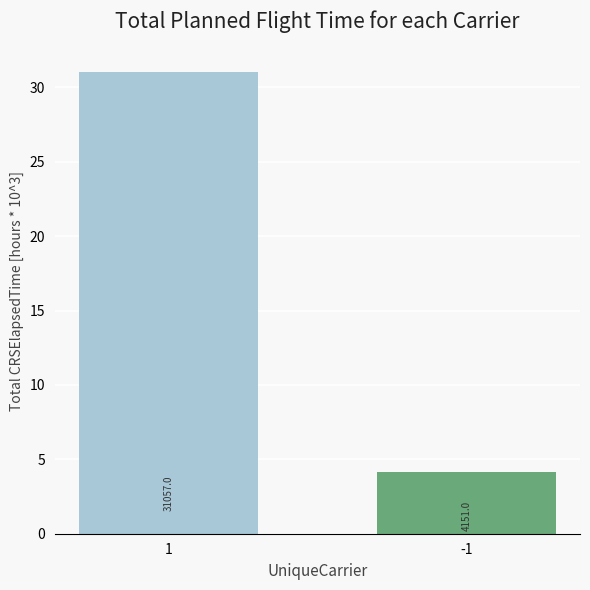

What is the difference between the maximum and minimum values?

26.9